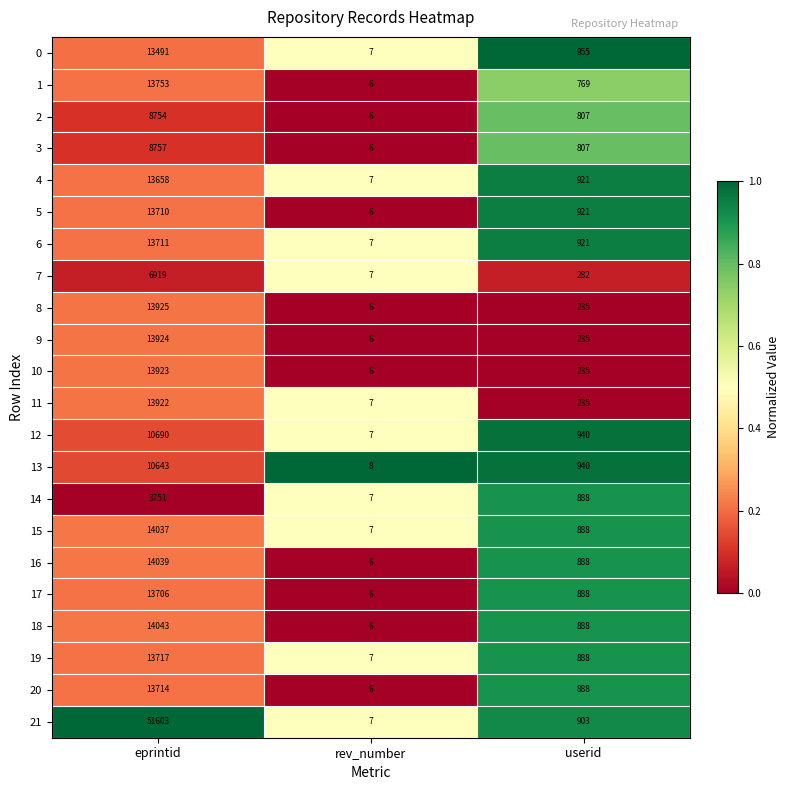

The value of 0 at userid is 955. True or false?

True